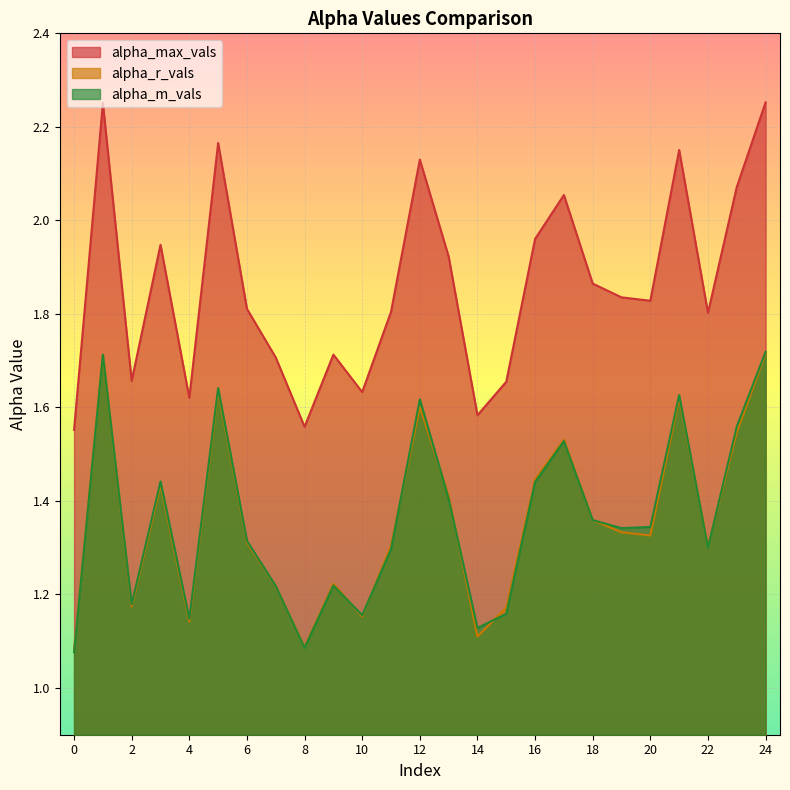

Which series has the largest total across all categories?

alpha_max_vals